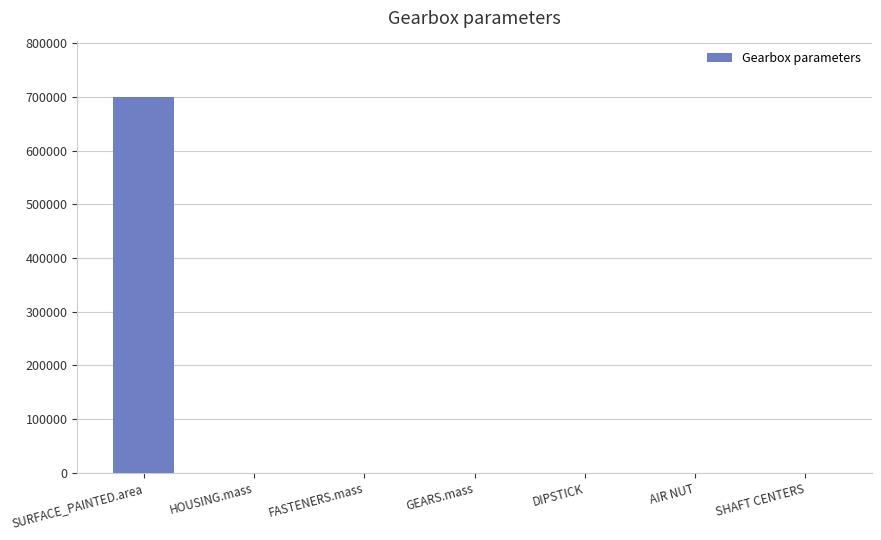

What is the sum of all values?

700290.1